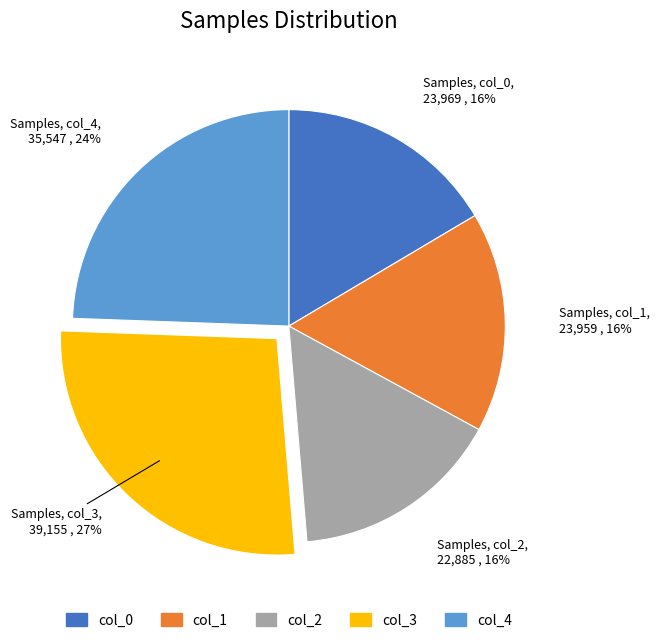

Is it true that col_4 is 17% of the pie?

False